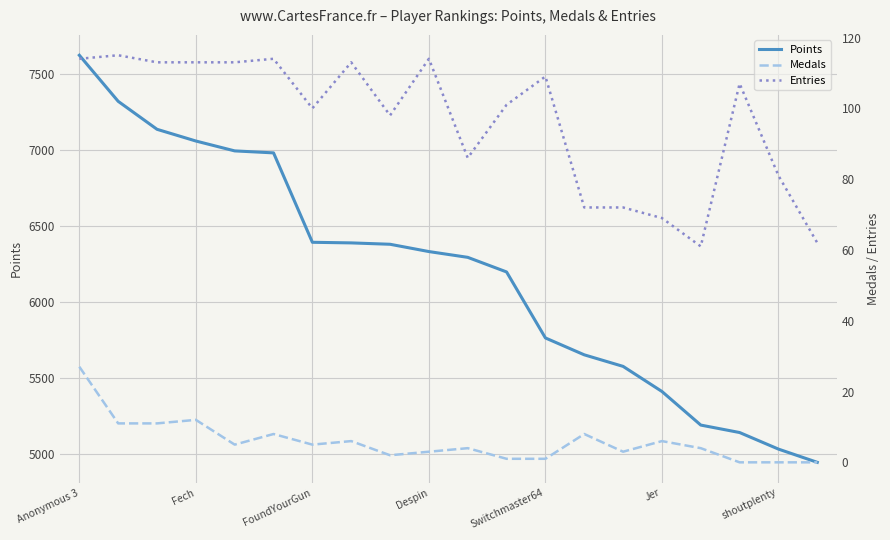

What is the minimum value for Points?

4944